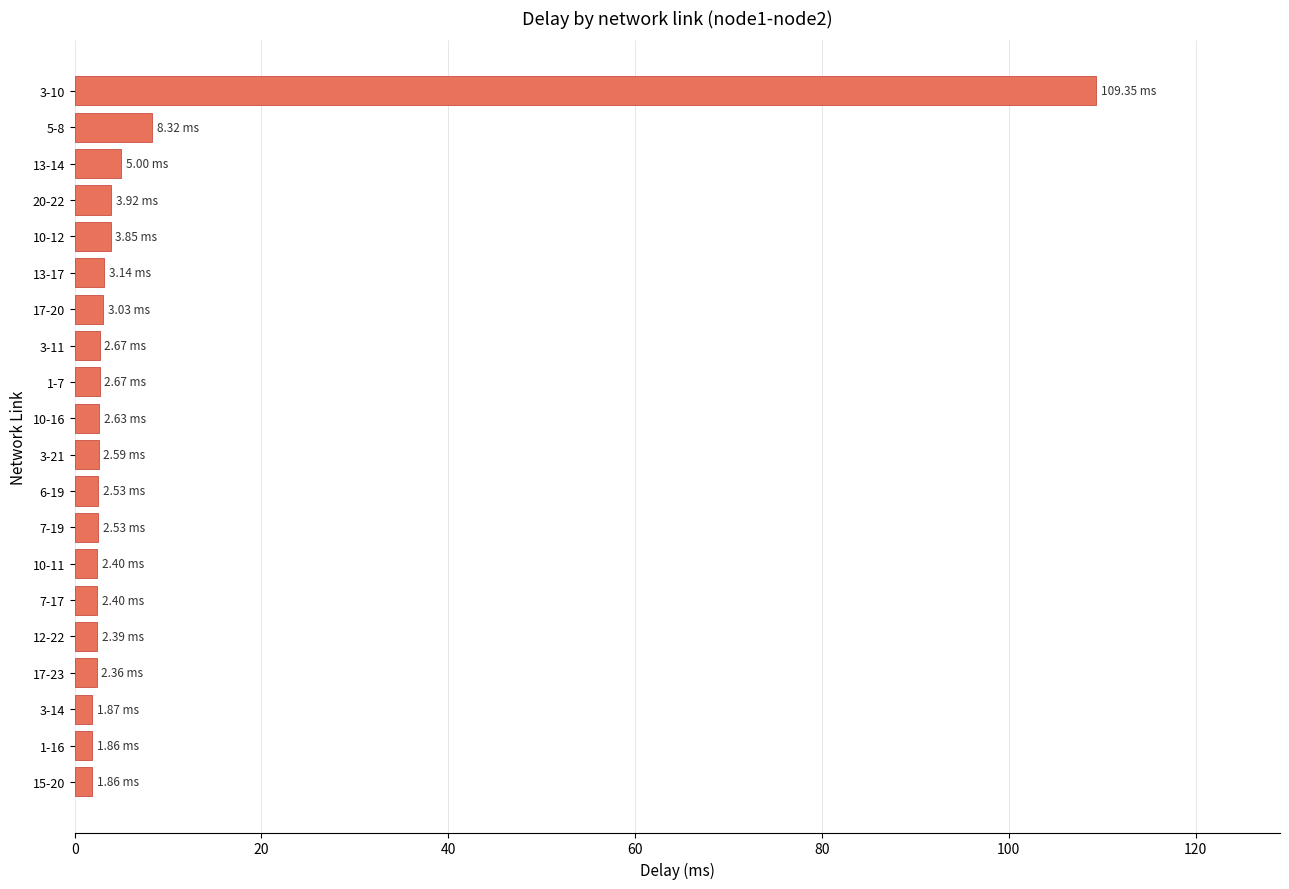

What is the sum of all values?

167.4